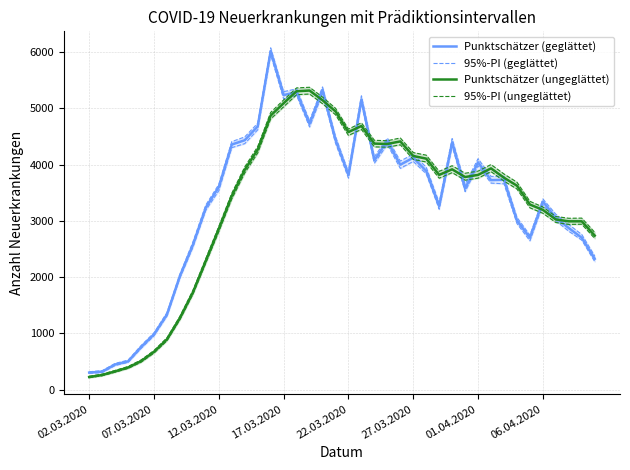

Where does the Punktschätzer (geglättet) series first go above 3724?

11